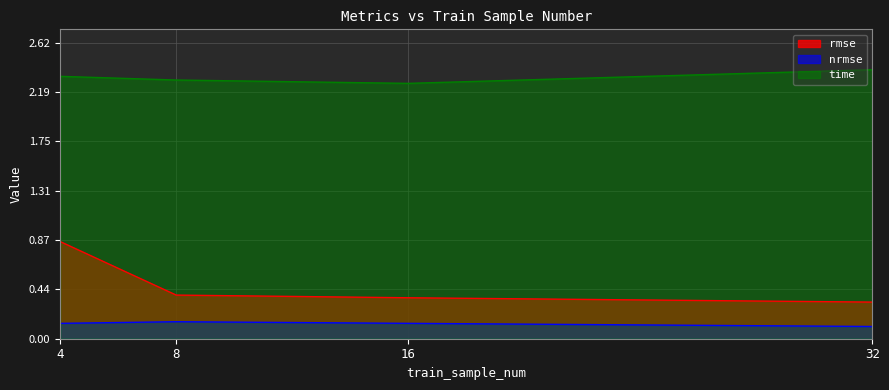

Rank the series by their maximum value, from lowest to highest.

nrmse, rmse, time